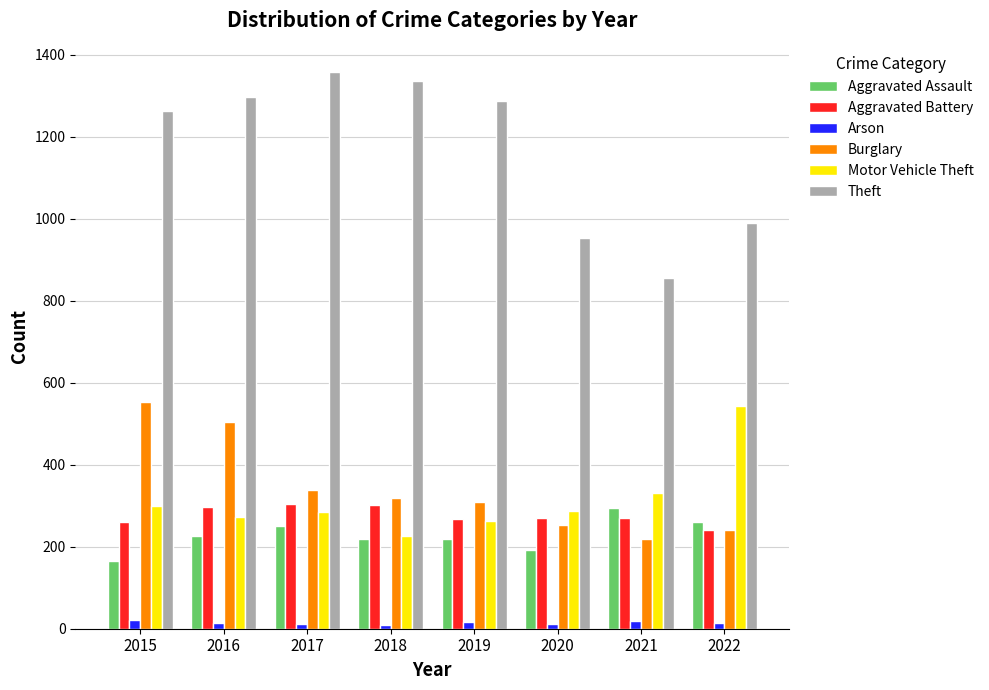

Where does the Burglary series first go above 319?

2015